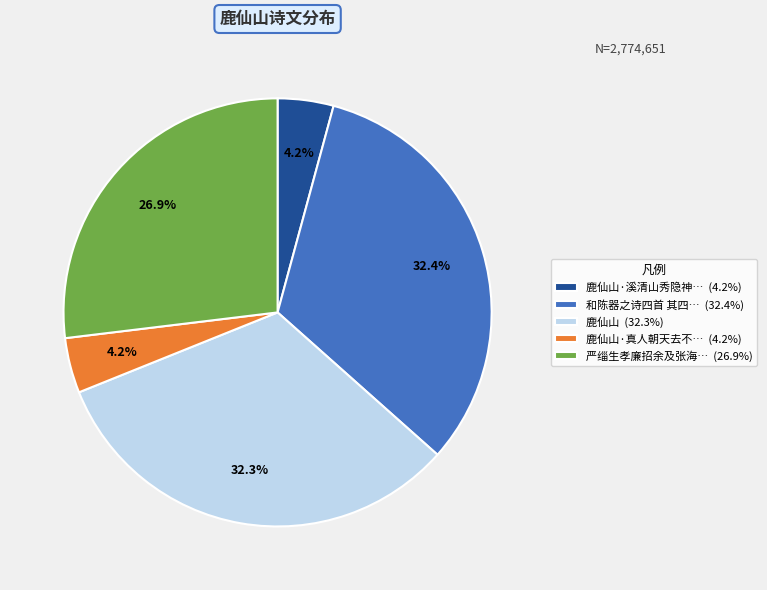

Is the sum of 鹿仙山·真人朝天去不… (4.2%) and 严缁生孝廉招余及张海… (26.9%) greater than half?

No